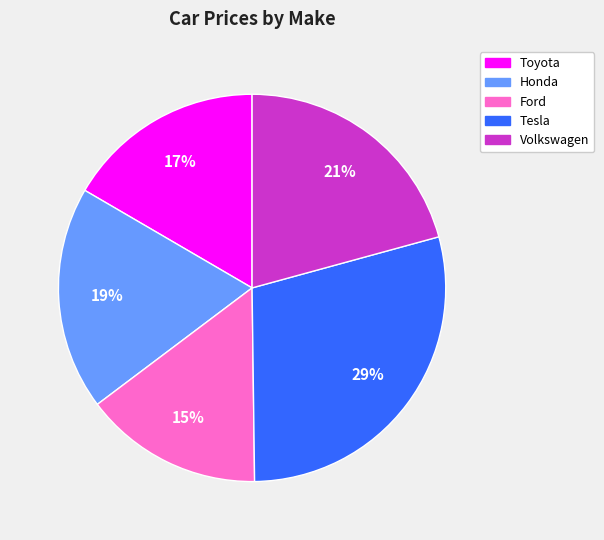

How many segments does this pie chart have?

5